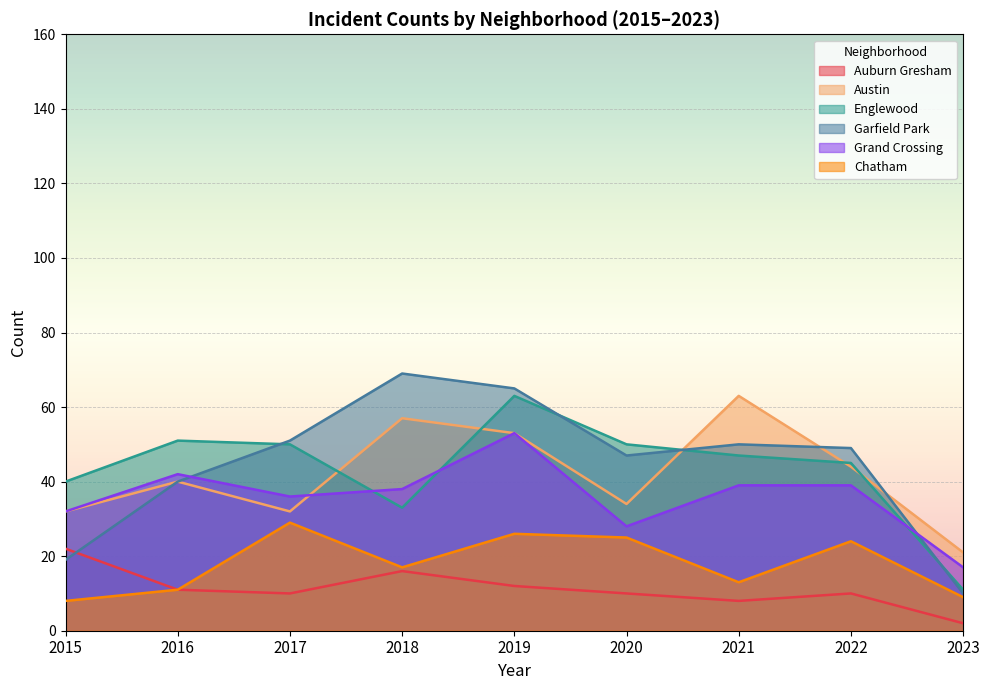

How many lines are shown in the chart?

6